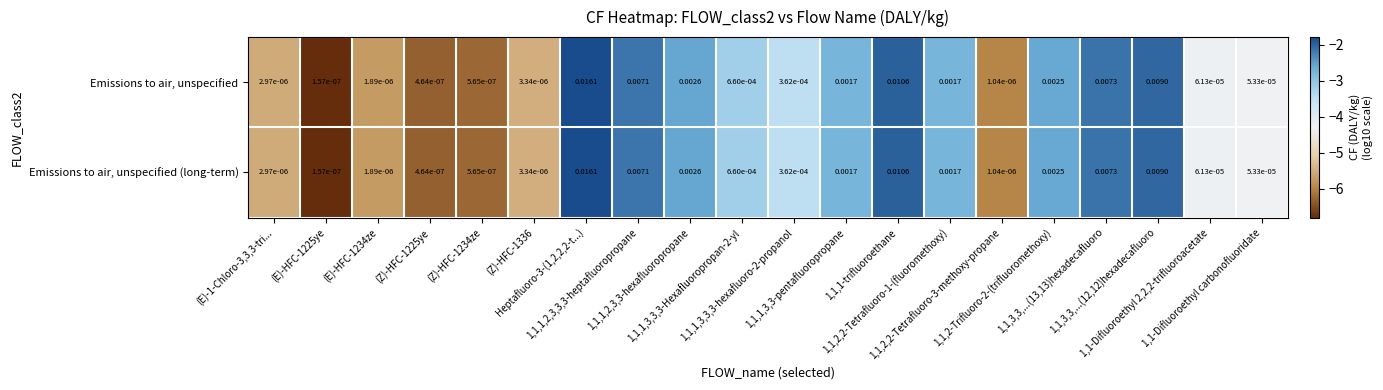

At which category is the sum across all series the highest?

Heptafluoro-3-(1,2,2,2-t...)